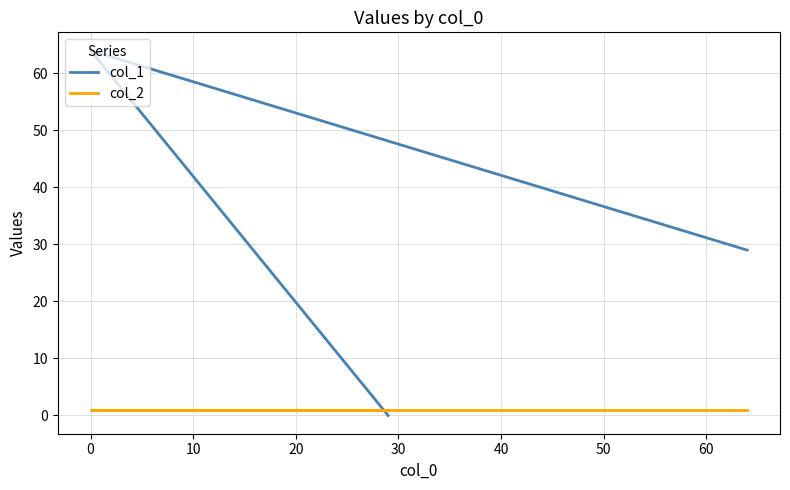

What is the value of the col_2 point at the 2nd from the left?

1